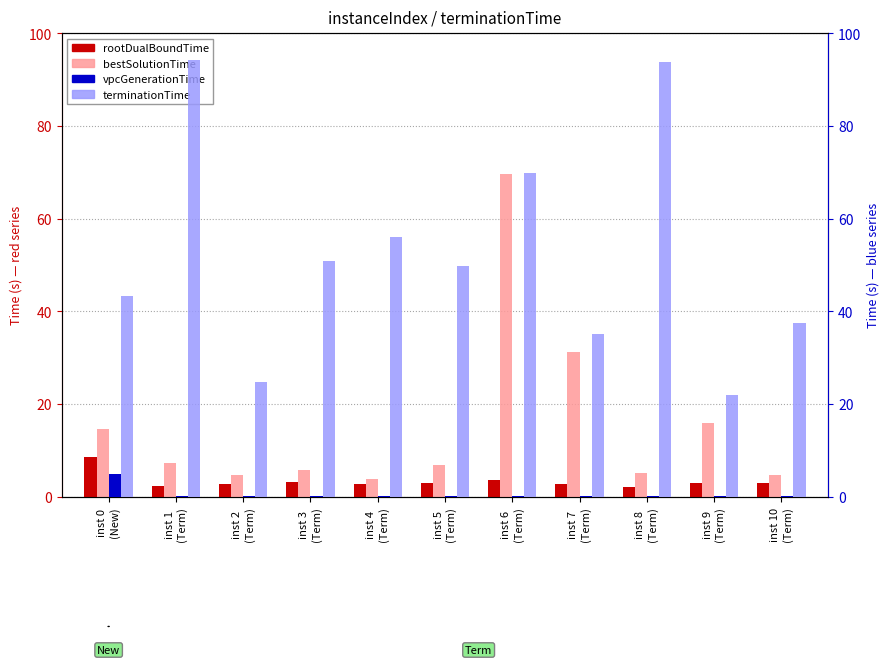

What is the label of the 1st bar from the right?

inst 10
(Term)